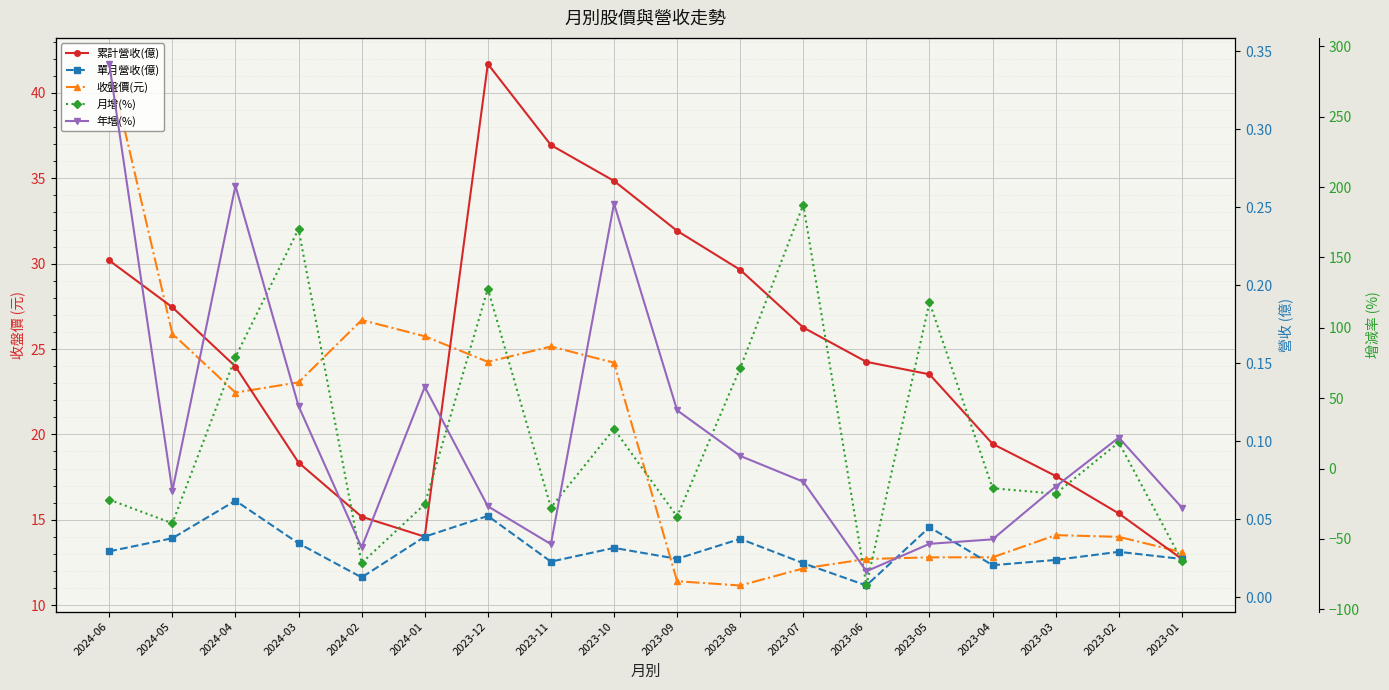

What are all the series names shown in the legend?

收盤價(元), 累計營收(億), 單月營收(億), 月增(%), 年增(%)